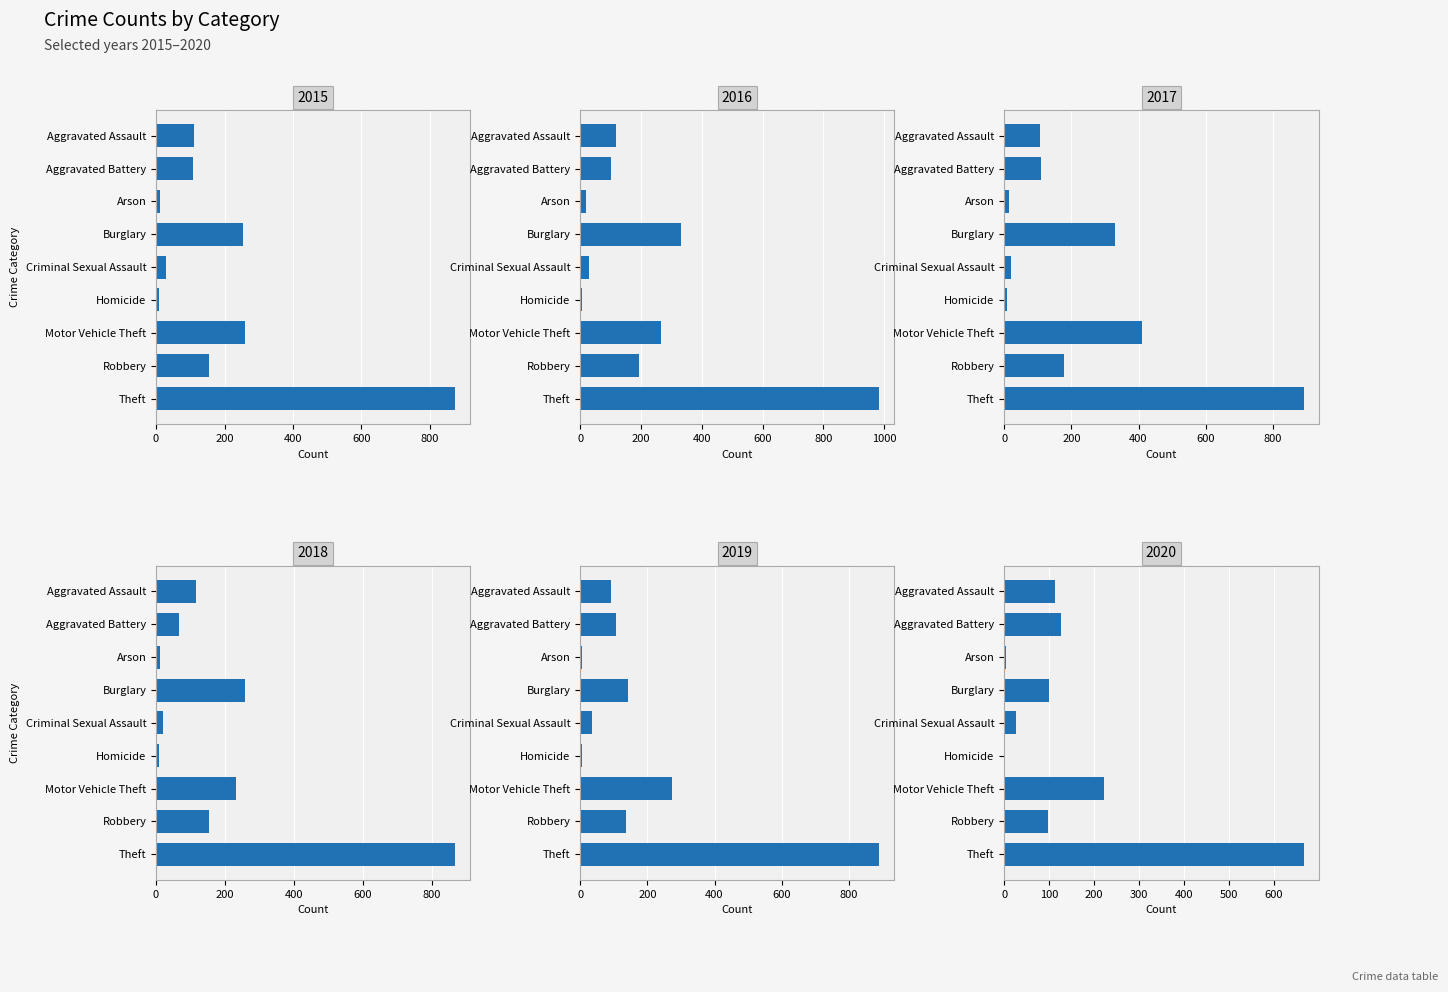

What is the sum of the 2016 values at Aggravated Assault and Criminal Sexual Assault?

148